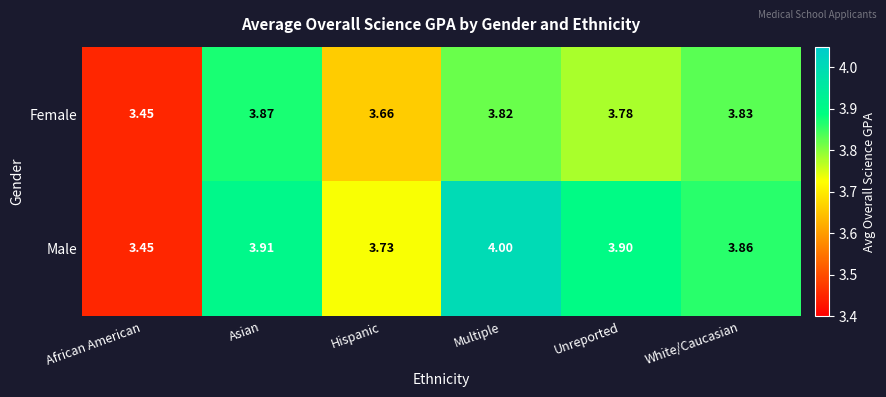

Where is Female nearest to the value 3?

African American